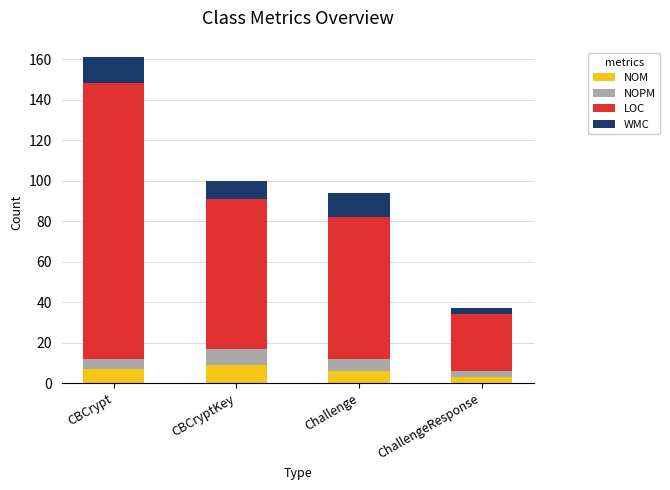

What are all the series names shown in the legend?

NOM, NOPM, LOC, WMC